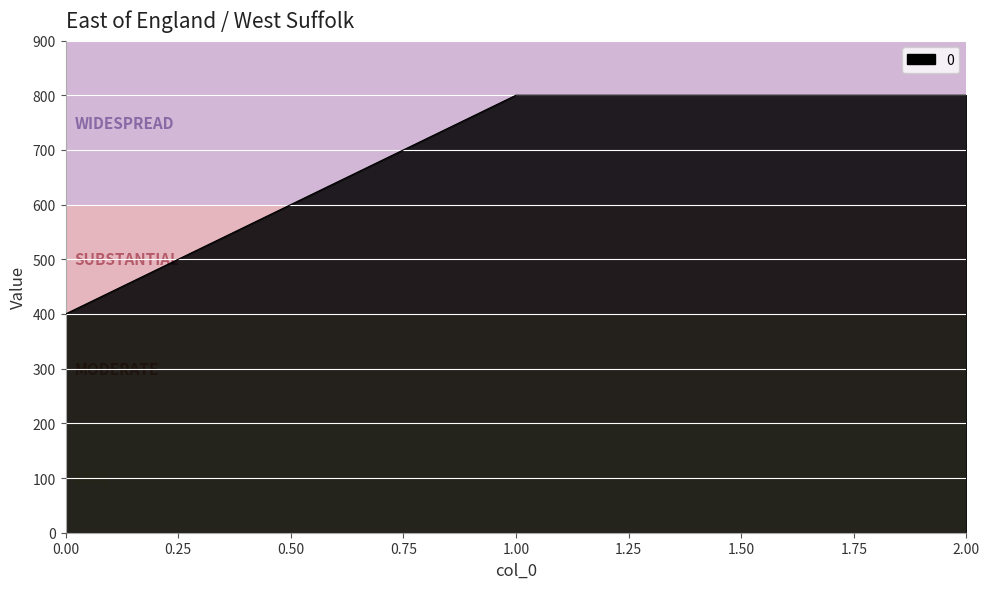

How many values are below 800?

1